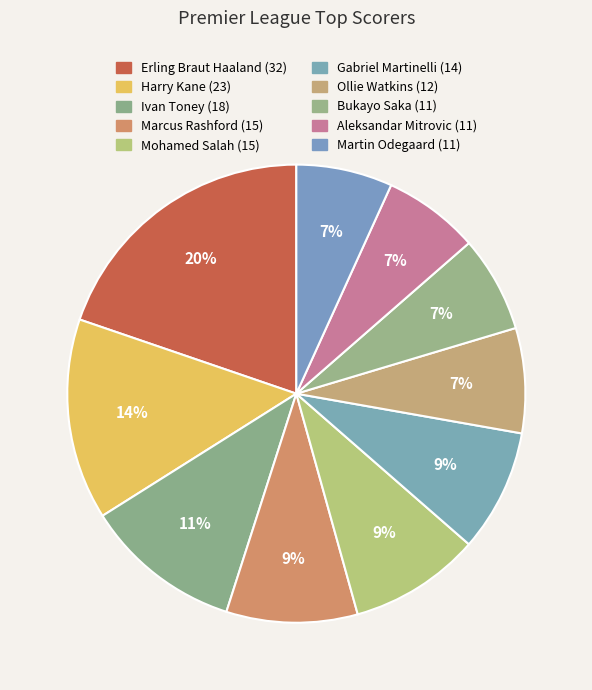

Which category has the smallest portion of the pie?

Bukayo Saka